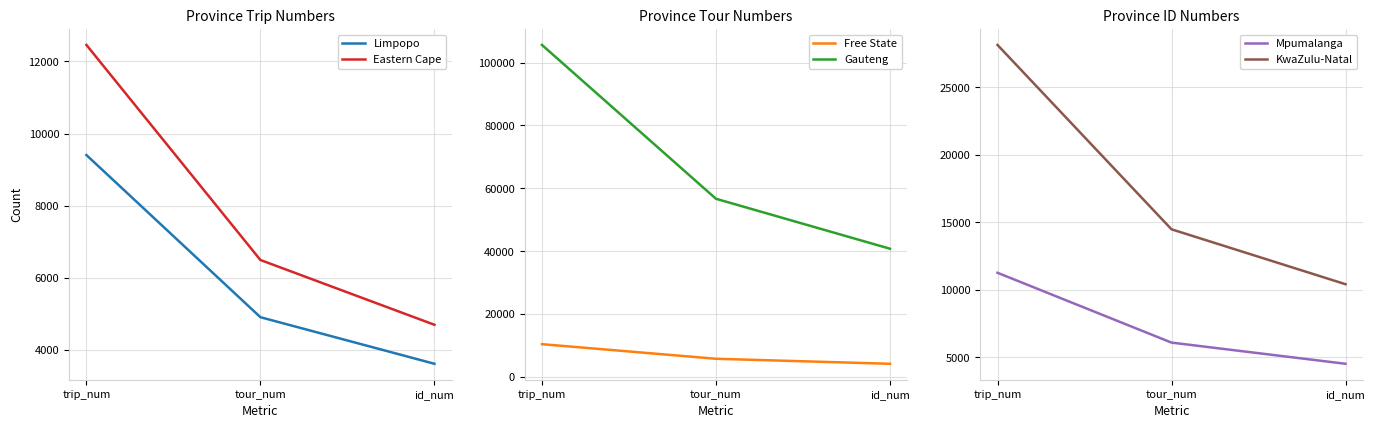

Reading left to right, what are all the values shown in this chart?

Limpopo: trip_num=9402	tour_num=4900	id_num=3607
Eastern Cape: trip_num=12459	tour_num=6488	id_num=4690
Free State: trip_num=10445	tour_num=5804	id_num=4210
Gauteng: trip_num=105585	tour_num=56673	id_num=40791
Mpumalanga: trip_num=11266	tour_num=6097	id_num=4529
KwaZulu-Natal: trip_num=28135	tour_num=14486	id_num=10420